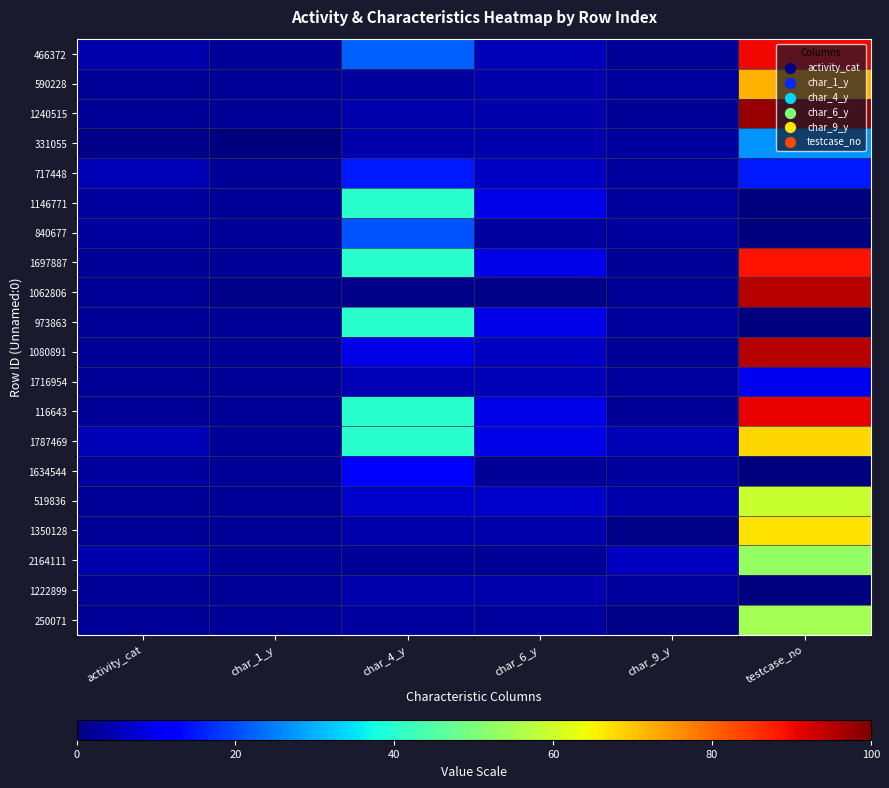

Reading left to right, extract all data points from this chart.

466372: activity_cat=4	char_1_y=2	char_4_y=22	char_6_y=5	char_9_y=2	testcase_no=90
590228: activity_cat=2	char_1_y=2	char_4_y=3	char_6_y=4	char_9_y=3	testcase_no=72
1240515: activity_cat=2	char_1_y=2	char_4_y=4	char_6_y=4	char_9_y=2	testcase_no=98
331055: activity_cat=1	char_1_y=0	char_4_y=4	char_6_y=4	char_9_y=3	testcase_no=27
717448: activity_cat=5	char_1_y=2	char_4_y=15	char_6_y=6	char_9_y=3	testcase_no=15
1146771: activity_cat=3	char_1_y=2	char_4_y=40	char_6_y=9	char_9_y=3	testcase_no=0
840677: activity_cat=3	char_1_y=2	char_4_y=21	char_6_y=3	char_9_y=3	testcase_no=0
1697887: activity_cat=2	char_1_y=2	char_4_y=40	char_6_y=9	char_9_y=2	testcase_no=89
1062806: activity_cat=2	char_1_y=1	char_4_y=1	char_6_y=1	char_9_y=2	testcase_no=95
973863: activity_cat=2	char_1_y=2	char_4_y=40	char_6_y=9	char_9_y=3	testcase_no=0
1080891: activity_cat=2	char_1_y=2	char_4_y=9	char_6_y=6	char_9_y=2	testcase_no=95
1716954: activity_cat=2	char_1_y=2	char_4_y=5	char_6_y=5	char_9_y=3	testcase_no=10
116643: activity_cat=2	char_1_y=2	char_4_y=40	char_6_y=9	char_9_y=2	testcase_no=91
1787469: activity_cat=5	char_1_y=2	char_4_y=40	char_6_y=9	char_9_y=5	testcase_no=68
1634544: activity_cat=3	char_1_y=2	char_4_y=11	char_6_y=2	char_9_y=3	testcase_no=0
519836: activity_cat=2	char_1_y=2	char_4_y=7	char_6_y=7	char_9_y=4	testcase_no=59
1350128: activity_cat=2	char_1_y=2	char_4_y=4	char_6_y=4	char_9_y=1	testcase_no=67
2164111: activity_cat=4	char_1_y=2	char_4_y=2	char_6_y=2	char_9_y=6	testcase_no=53
1222899: activity_cat=2	char_1_y=2	char_4_y=4	char_6_y=4	char_9_y=3	testcase_no=0
250071: activity_cat=2	char_1_y=2	char_4_y=3	char_6_y=3	char_9_y=1	testcase_no=55